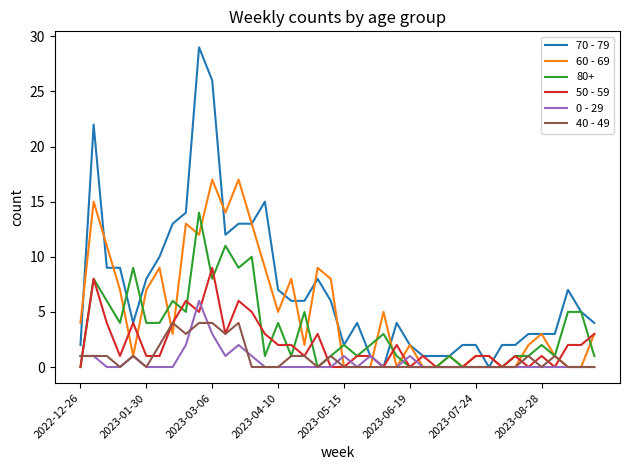

List the series in order of their peak value, lowest first.

40 - 49, 0 - 29, 50 - 59, 80+, 60 - 69, 70 - 79